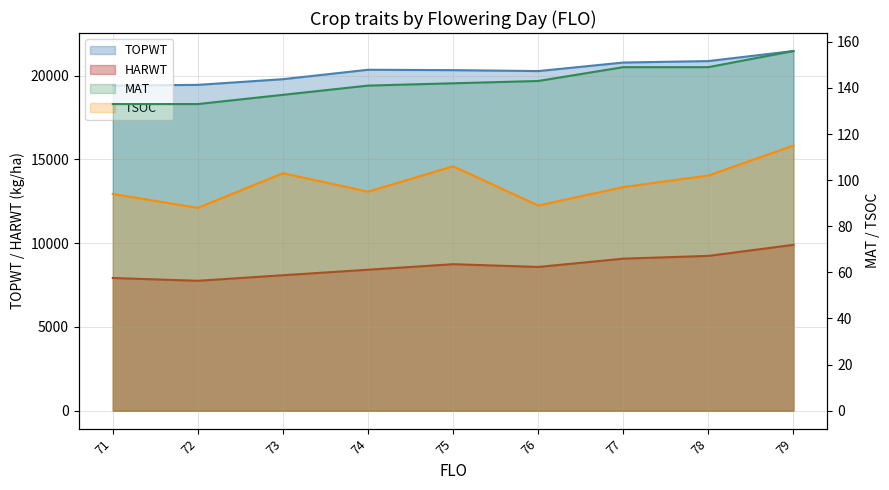

What is the difference between the second highest and second lowest values in the TSOC series?

17